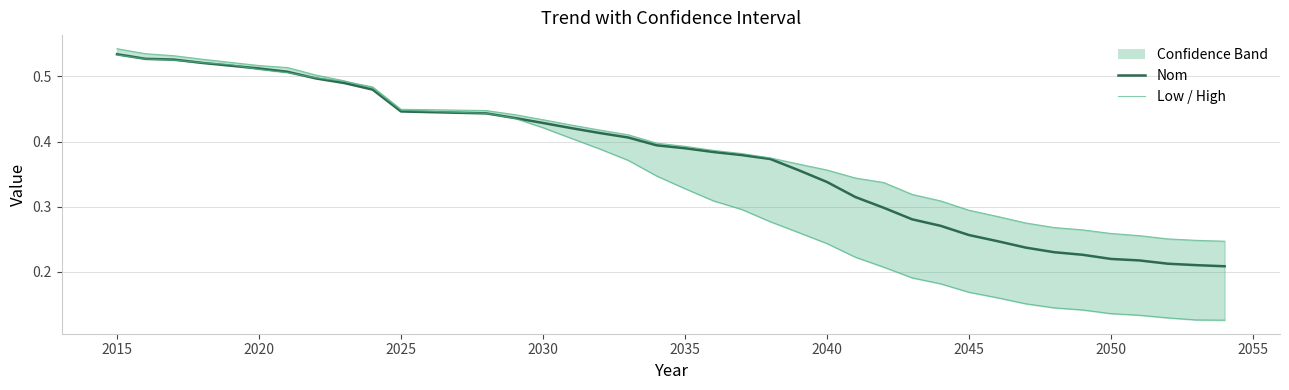

What is the difference between the highest and lowest values at 2050?

0.1